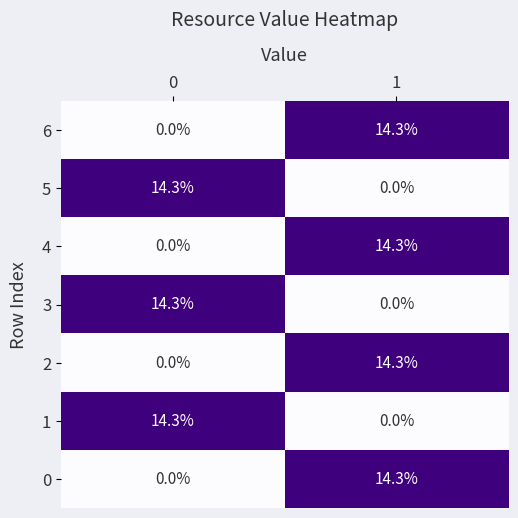

The 1 series shows 14.3 at 0. True or false?

True